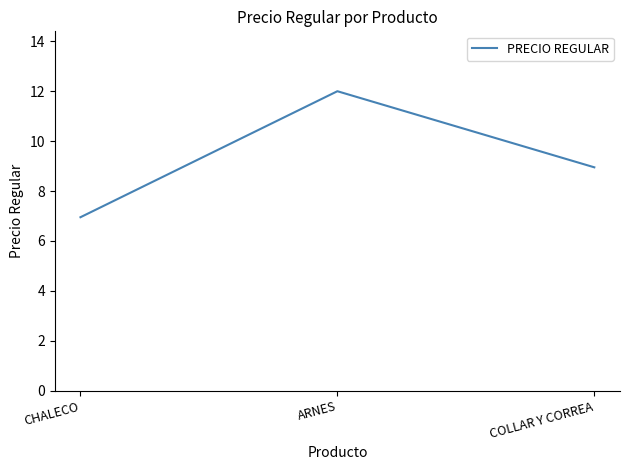

What value does the data have at ARNES?

12.0